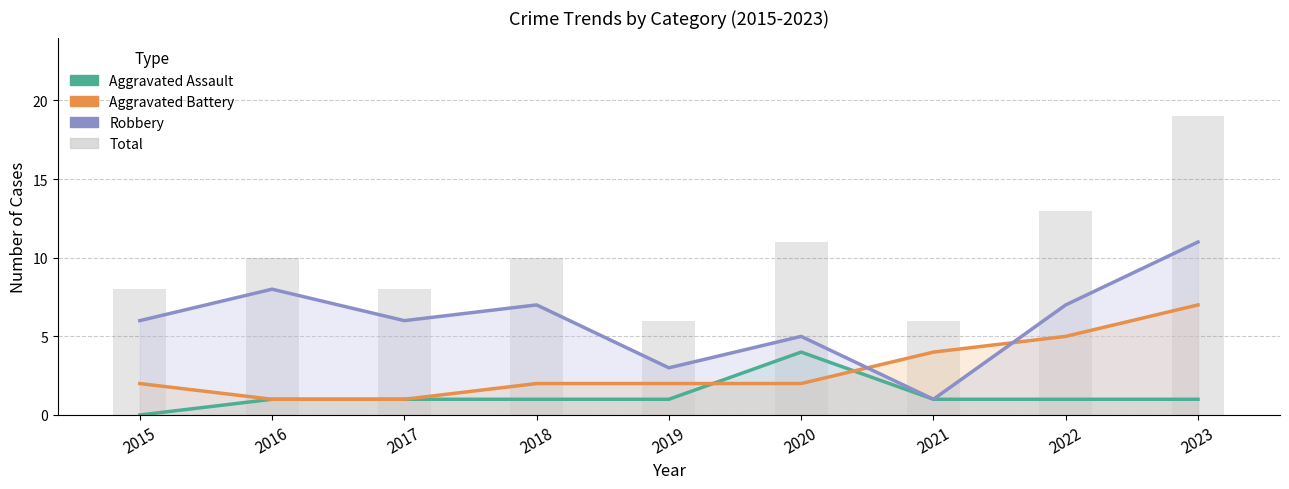

List the series in order of their overall mean, lowest first.

Aggravated Assault, Aggravated Battery, Robbery, Total